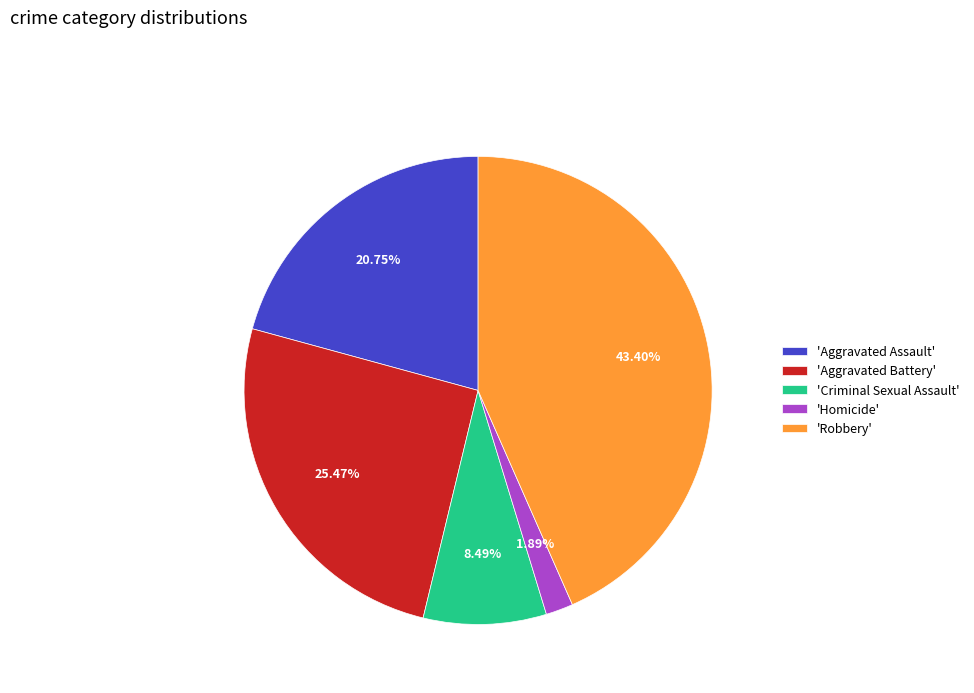

Is there a majority slice in this chart?

No